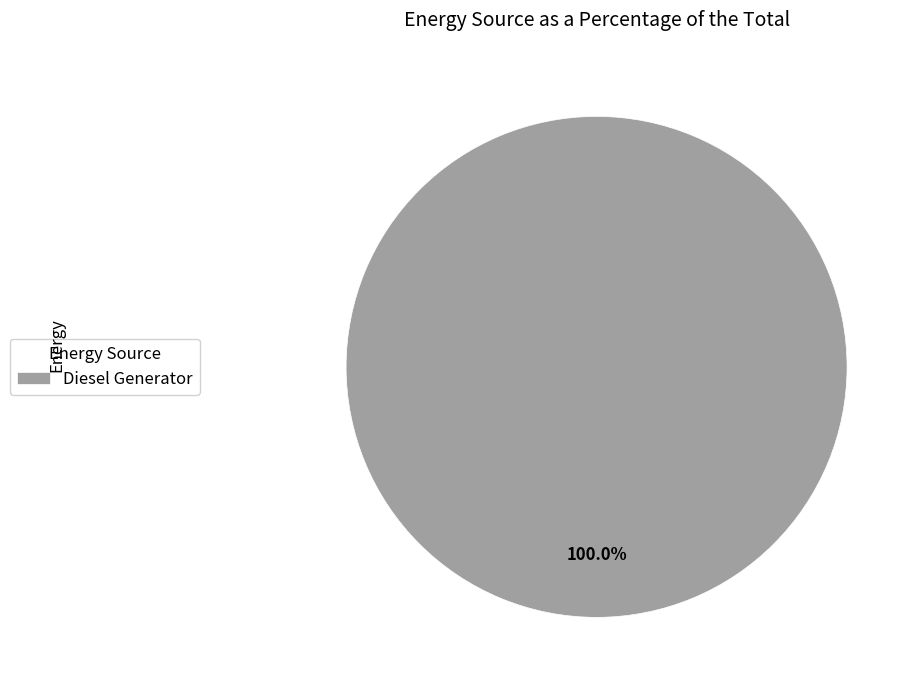

Does Diesel Generator account for over 50% of the chart?

Yes